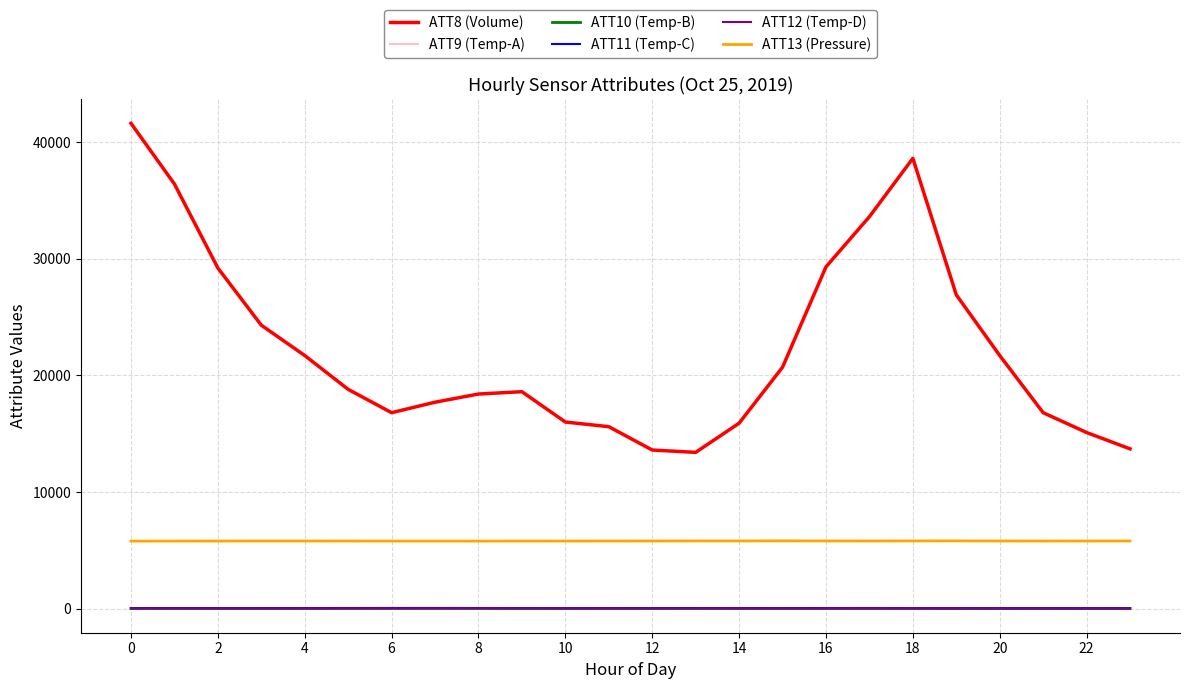

Which series has the largest range (max minus min)?

ATT8 (Volume)